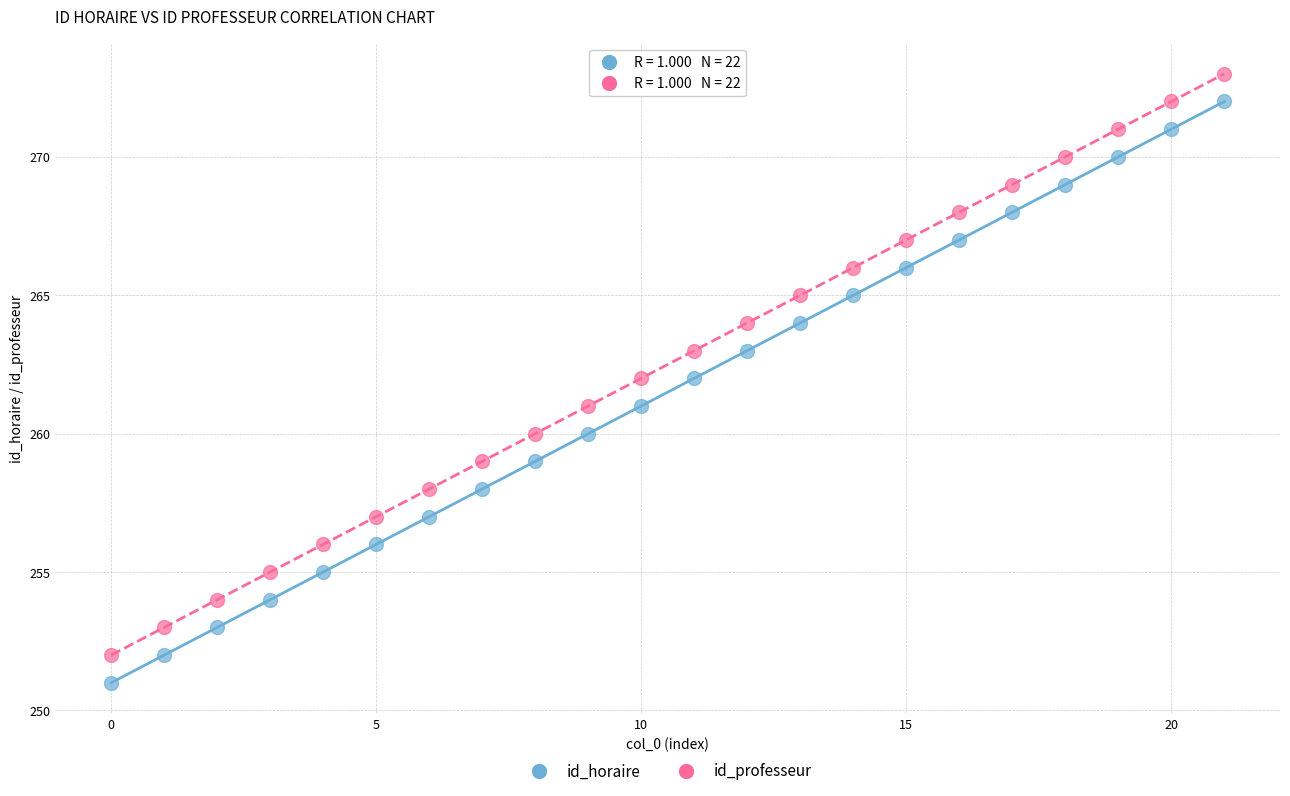

Across all data points, what is the range of Y values (max minus min)?

22